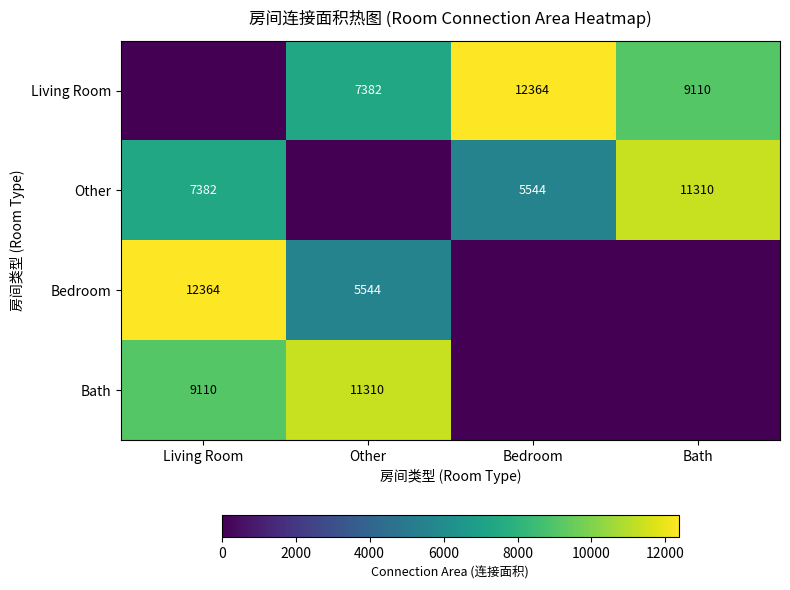

The Living Room series shows 16880 at Bedroom. True or false?

False